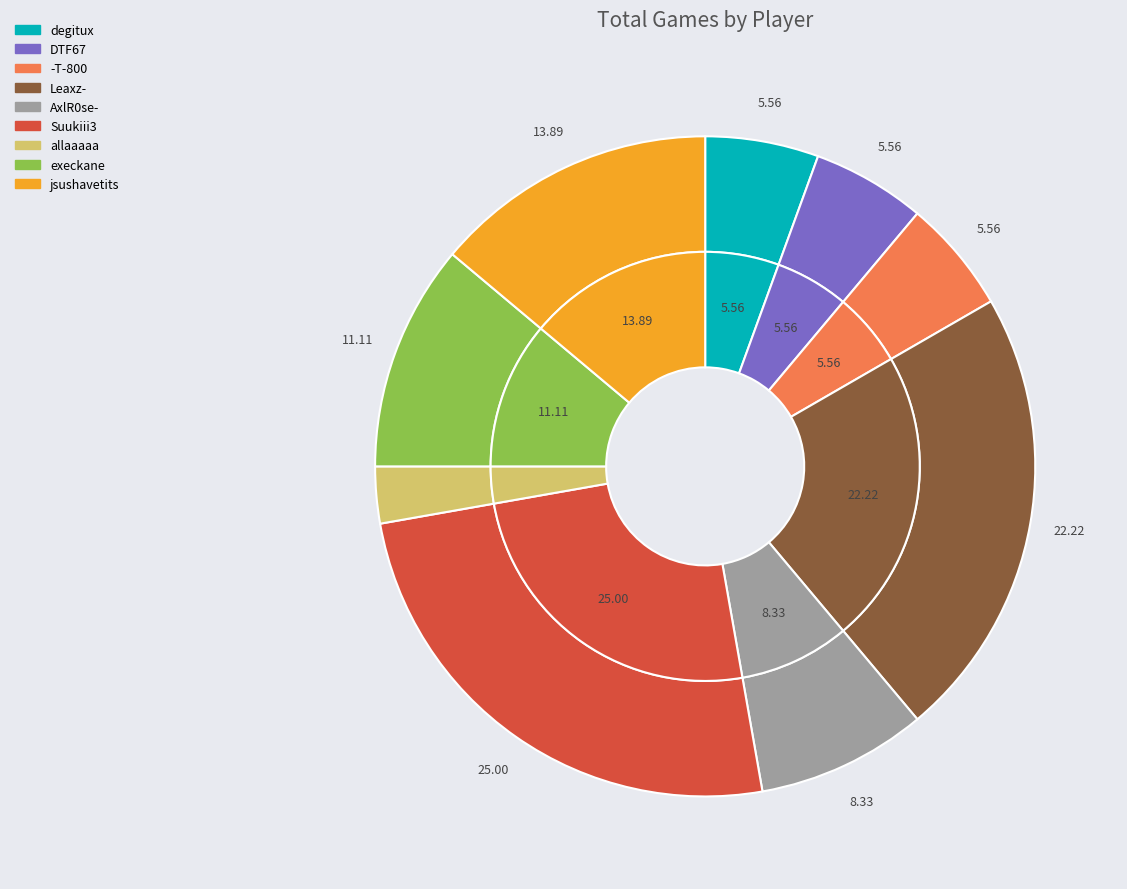

The Suukiii3 slice represents 25% of the pie. True or false?

True